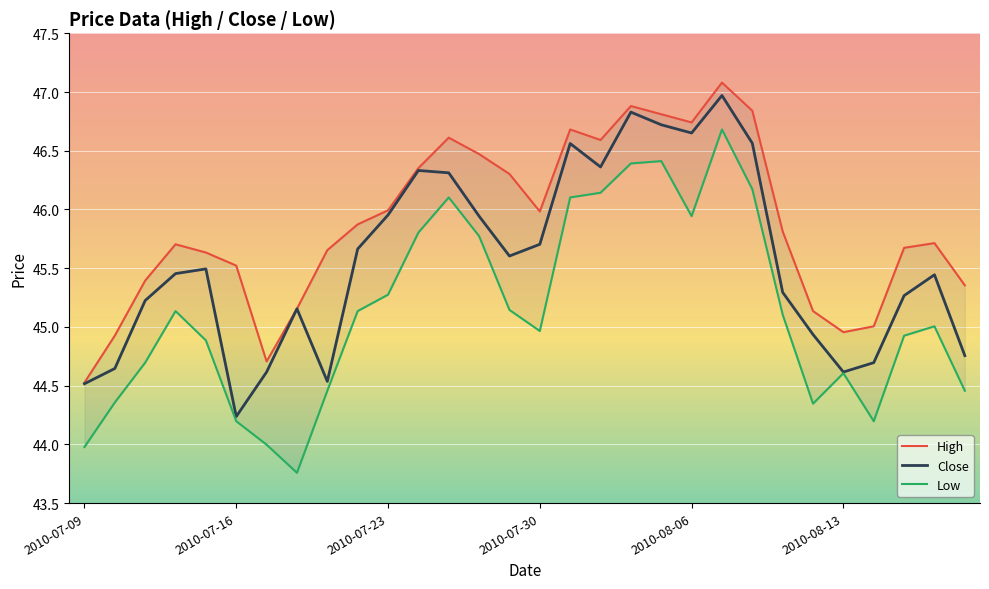

How many interior local peaks does the High series have?

6